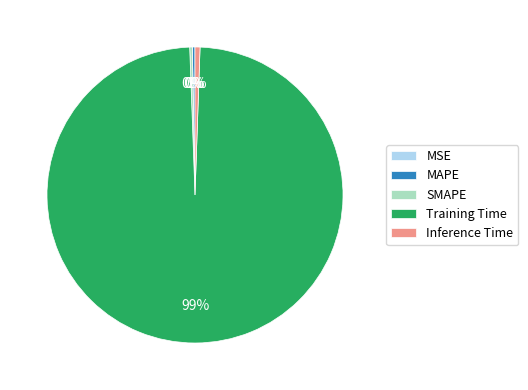

What is the majority slice?

Training Time